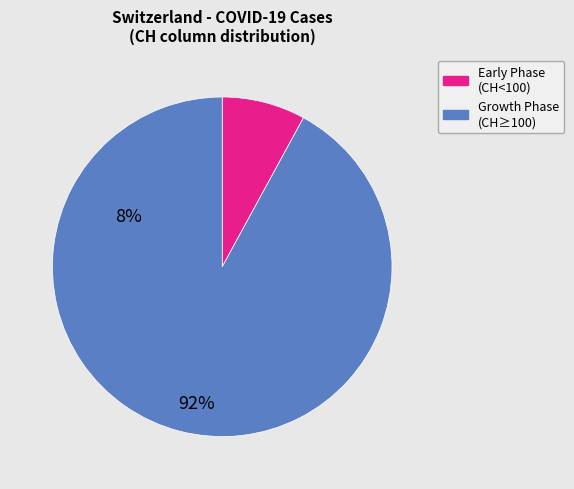

How many slices are in this pie chart?

2